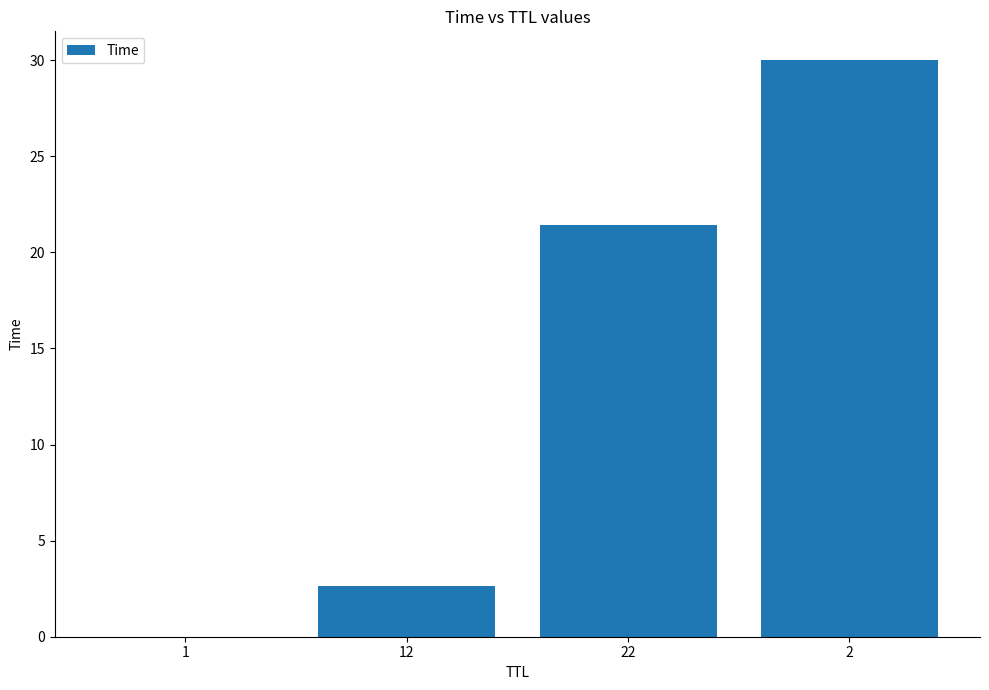

The chart shows a value of 0.8 at 12. True or false?

False